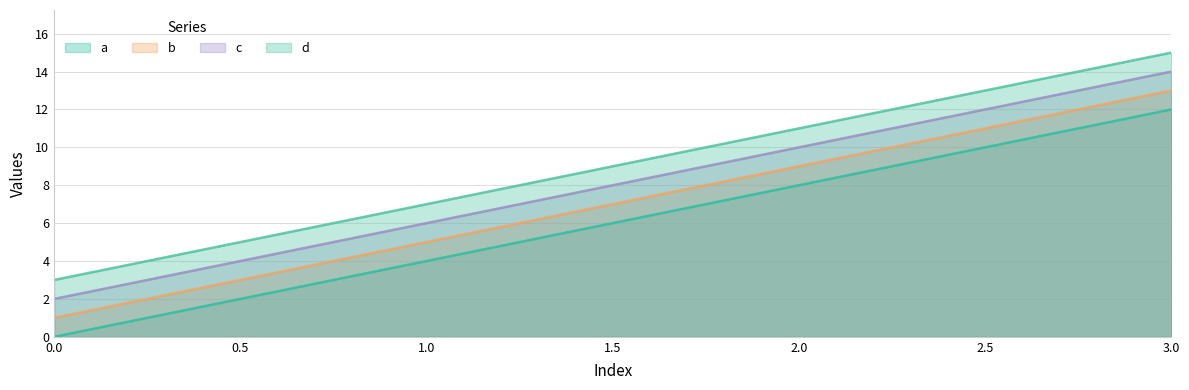

At which label does b reach its peak?

3.0